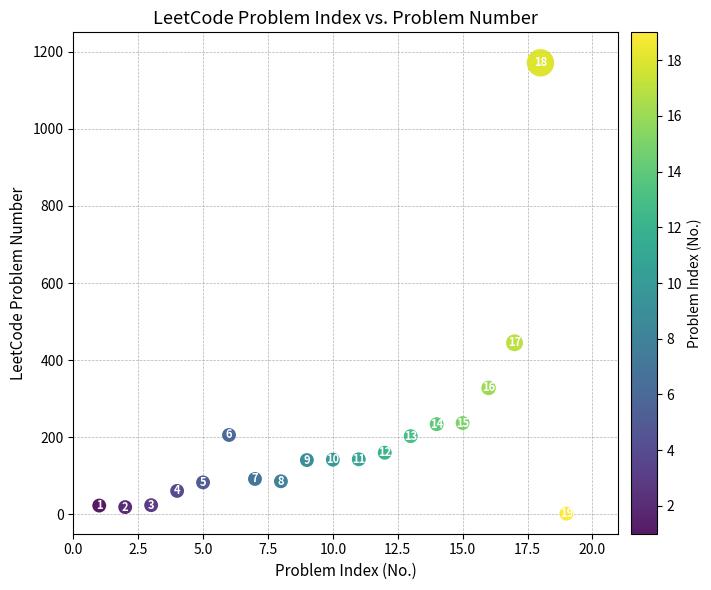

What is the range of X values (max minus min)?

18